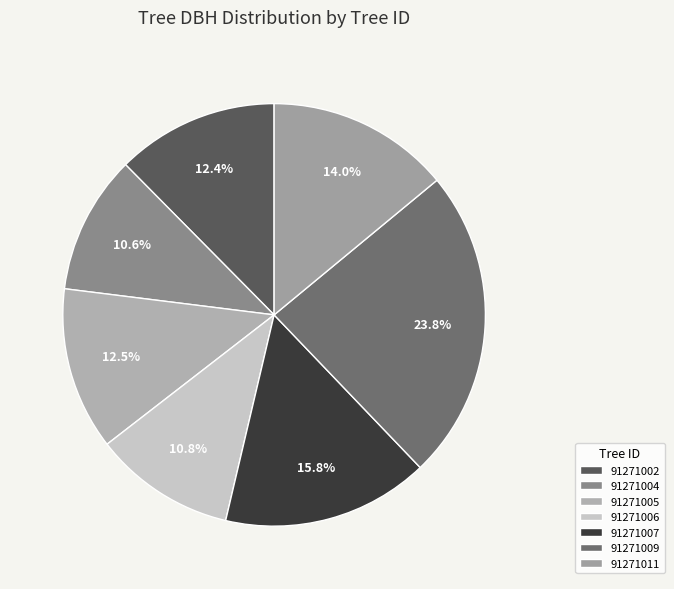

How many slices are in this pie chart?

7